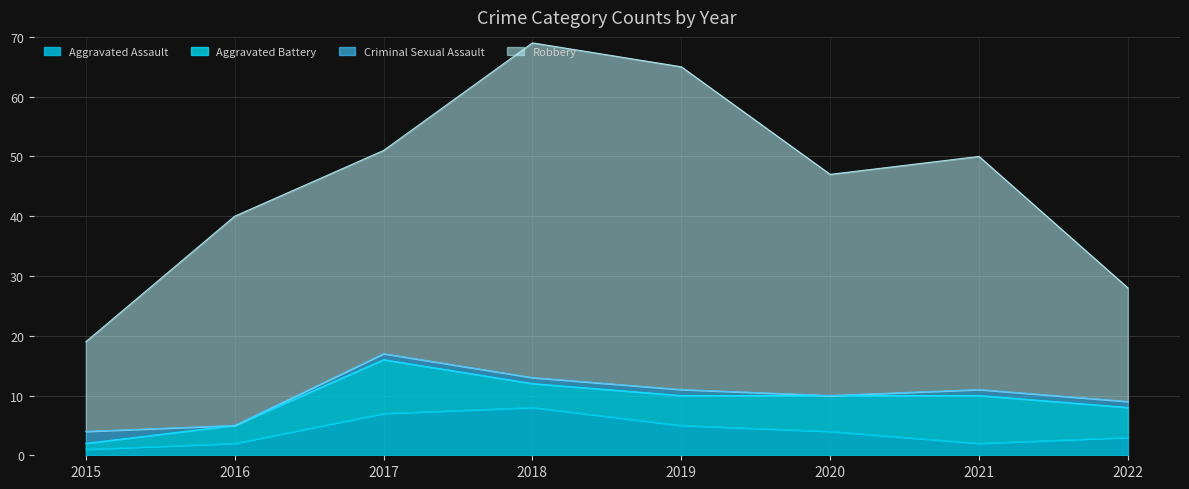

At which label is Robbery closest to 35?

2016